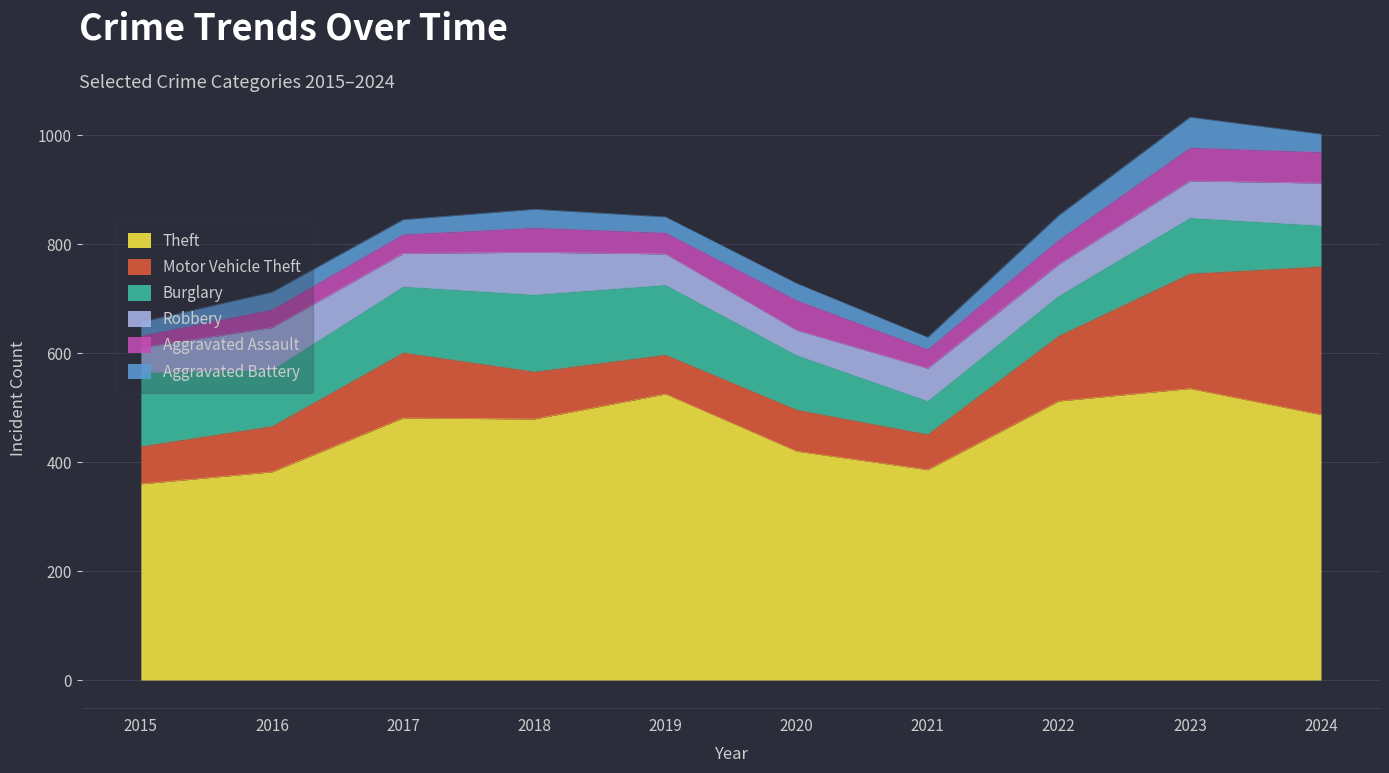

At 2015, list the series in order from largest to smallest.

Theft, Burglary, Motor Vehicle Theft, Robbery, Aggravated Battery, Aggravated Assault